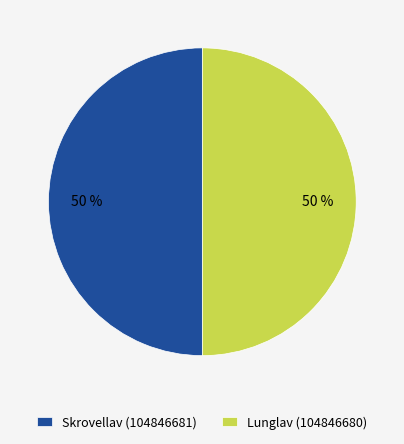

What percentage is the Lunglav (104846680) slice, to the nearest percent?

50%